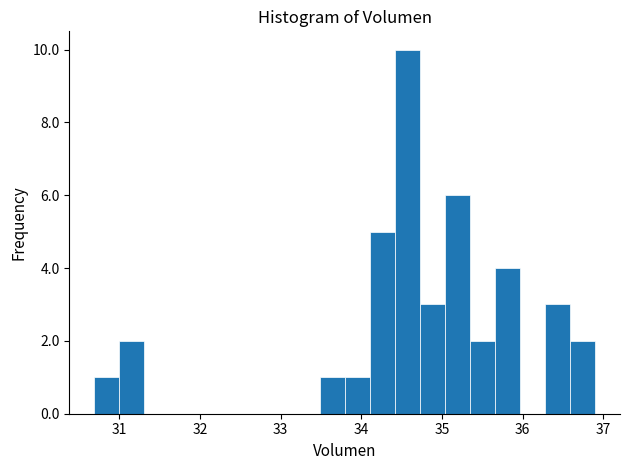

Read against the x-axis, roughly where is the centre of the tallest bar?

34.6